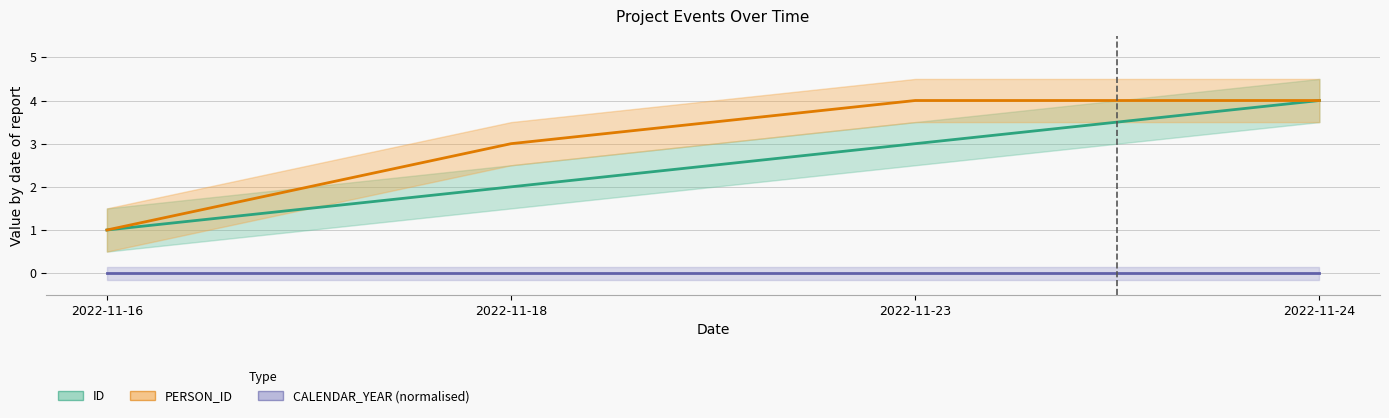

The CALENDAR_YEAR (normalised) series shows 0 at 2022-11-16. True or false?

True